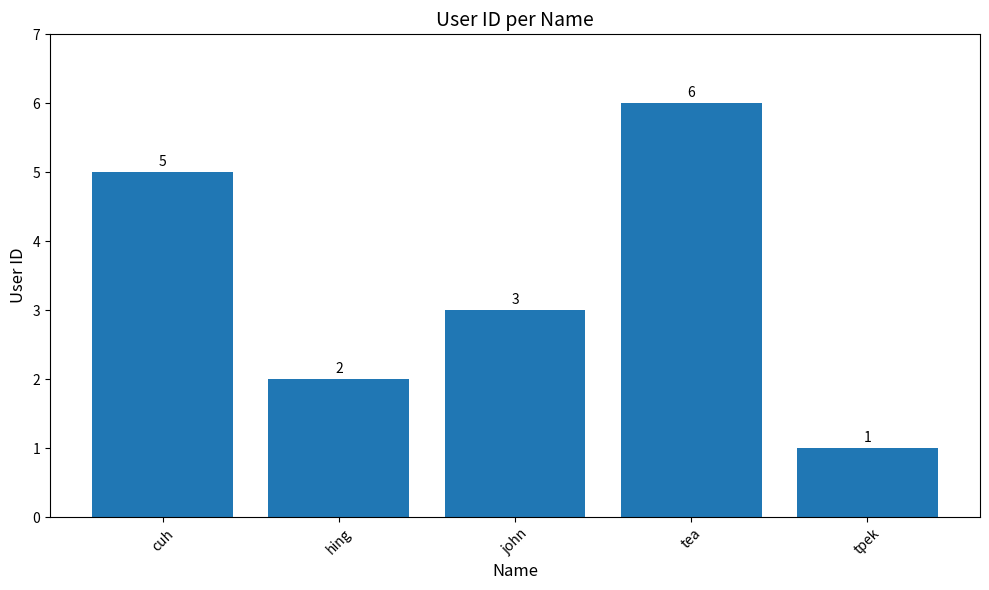

Count the number of categories in the chart.

5